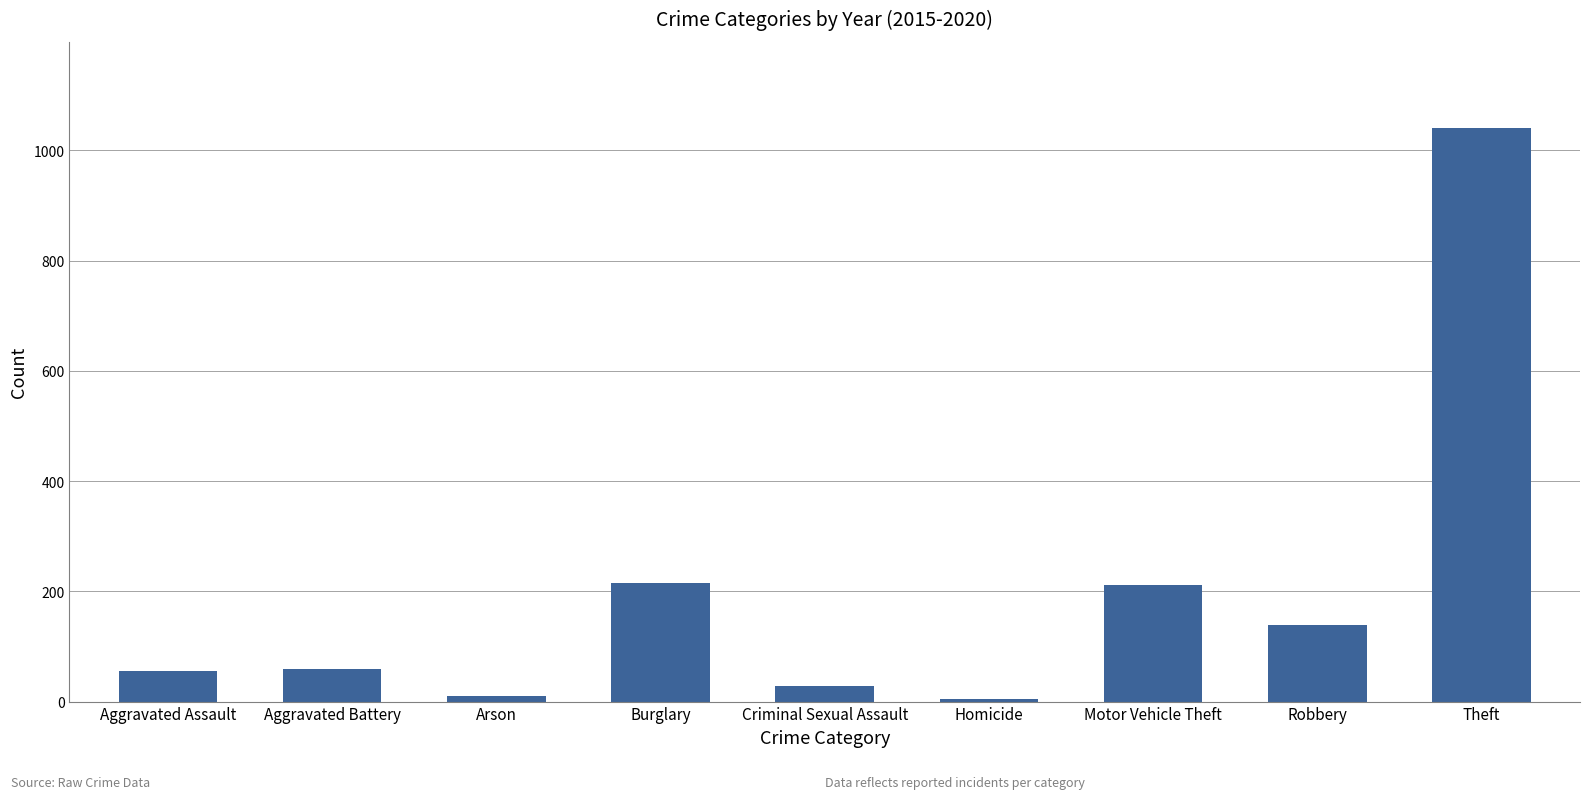

Which category has the highest value across all series?

Theft